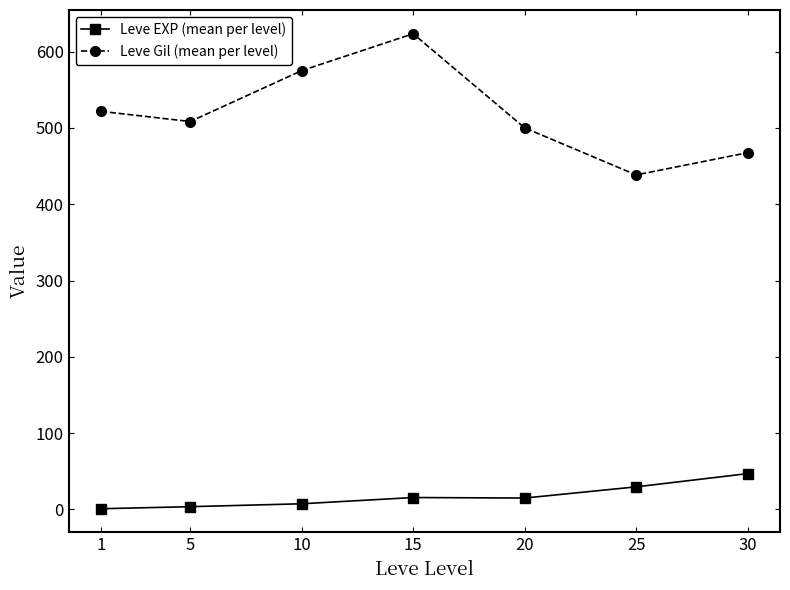

Is it true that Leve Gil (mean per level) equals 500.0 at 20?

True